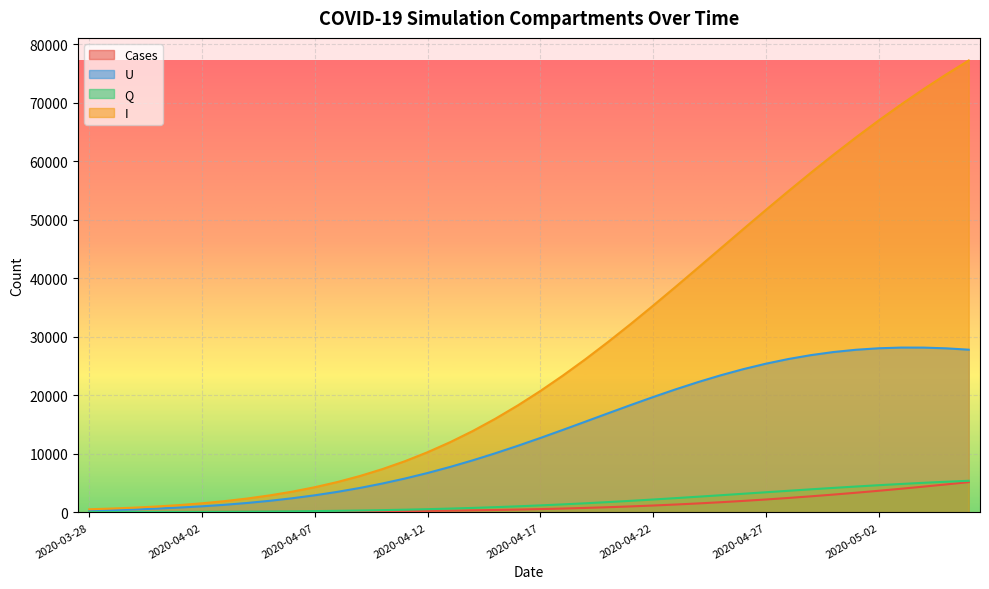

What are all the series names shown in the legend?

Cases, U, Q, I